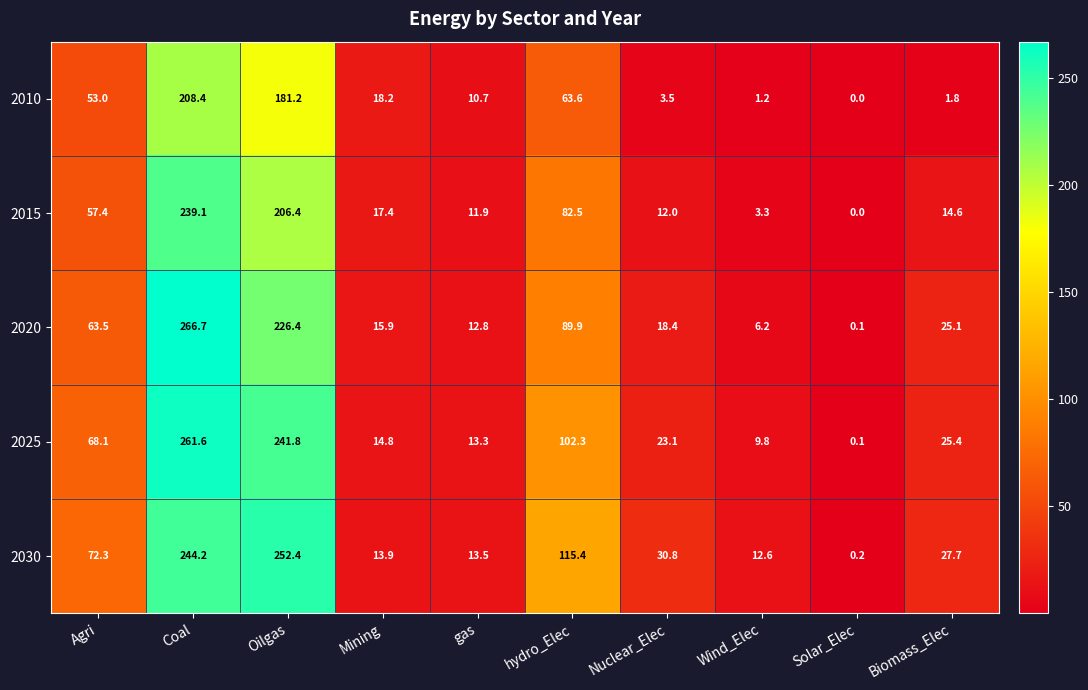

The value of 2020 at Agri is 63.5. True or false?

True